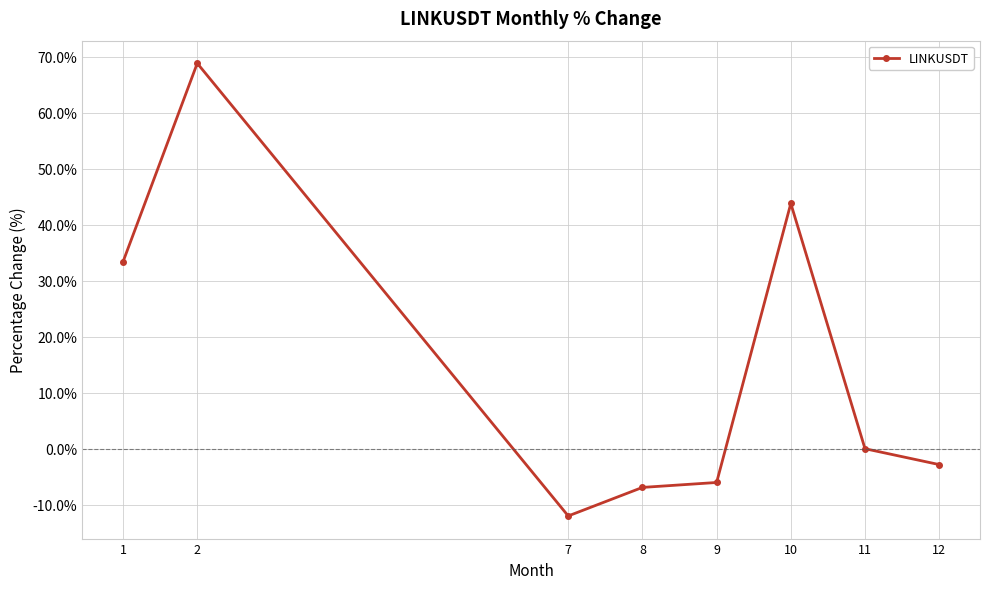

Count the number of categories in the chart.

8